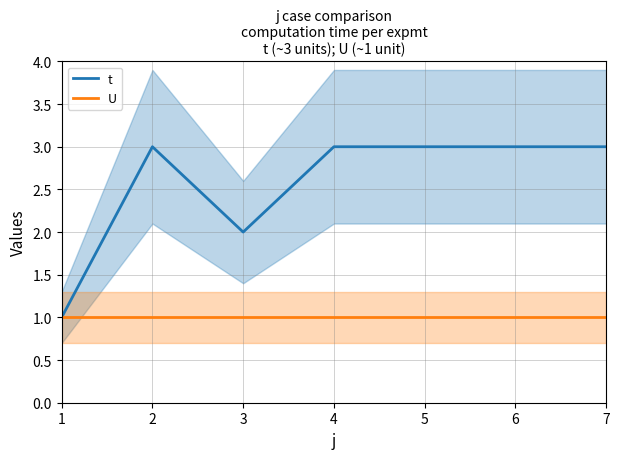

How many lines are shown in the chart?

2